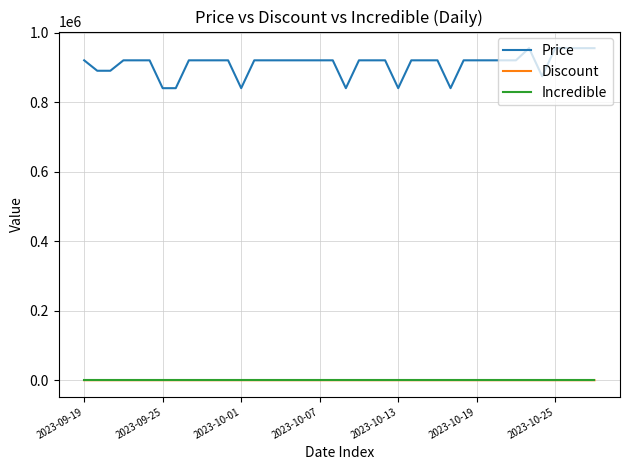

Which series has the widest spread of values?

Price